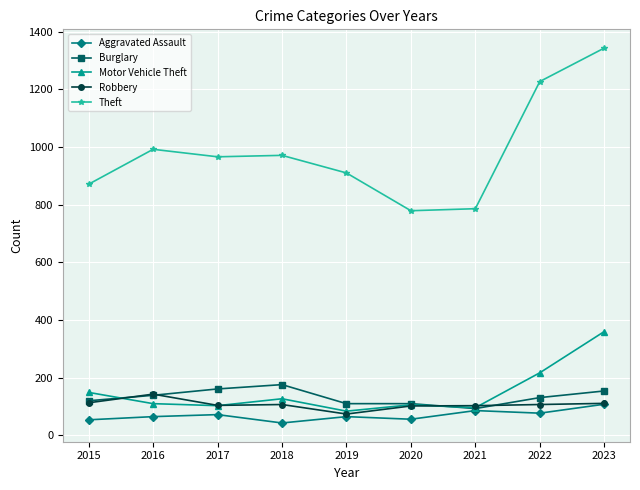

How many lines are shown in the chart?

5